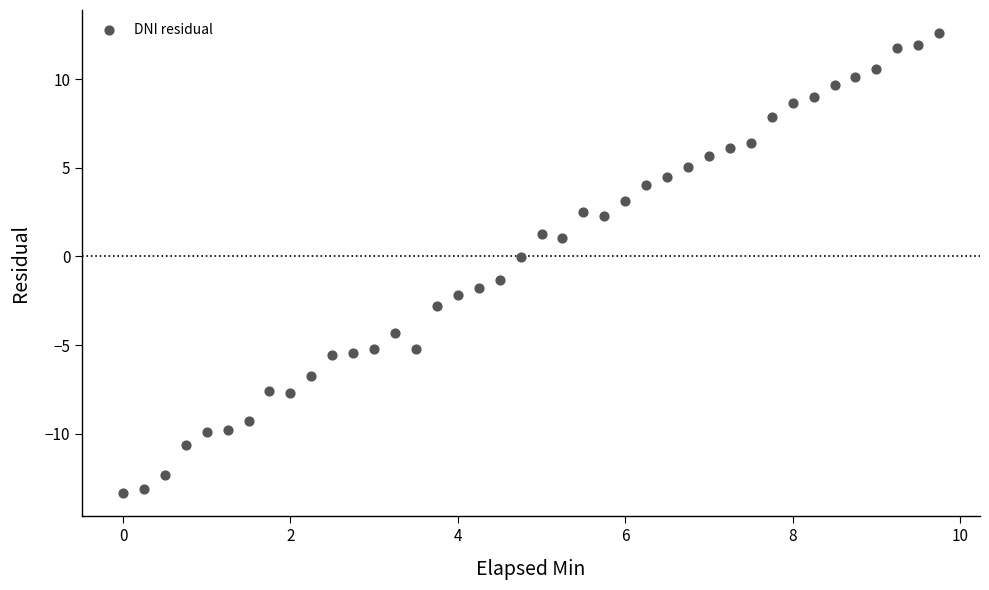

What is the range of X values (max minus min)?

9.7